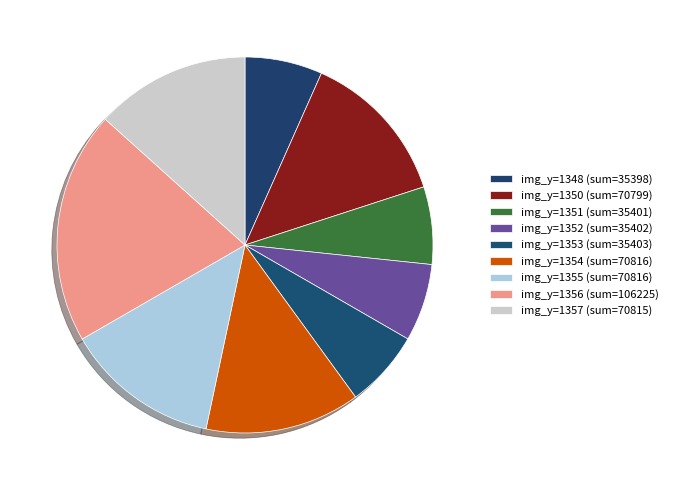

Count the number of slices in the pie.

9